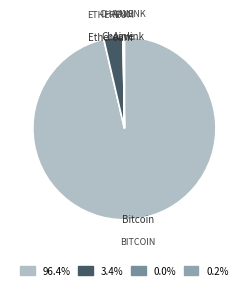

Is there any slice that represents more than half of the pie?

Yes